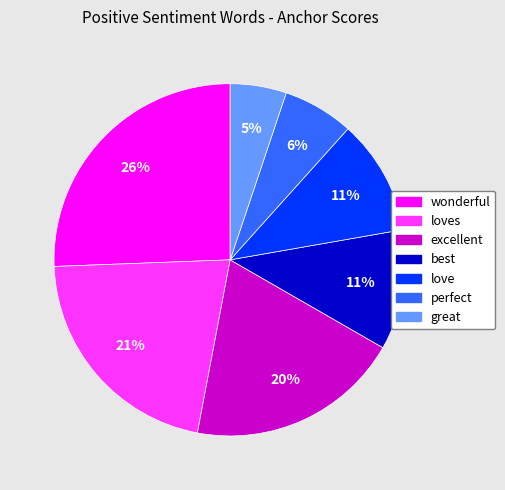

Count the number of slices in the pie.

7